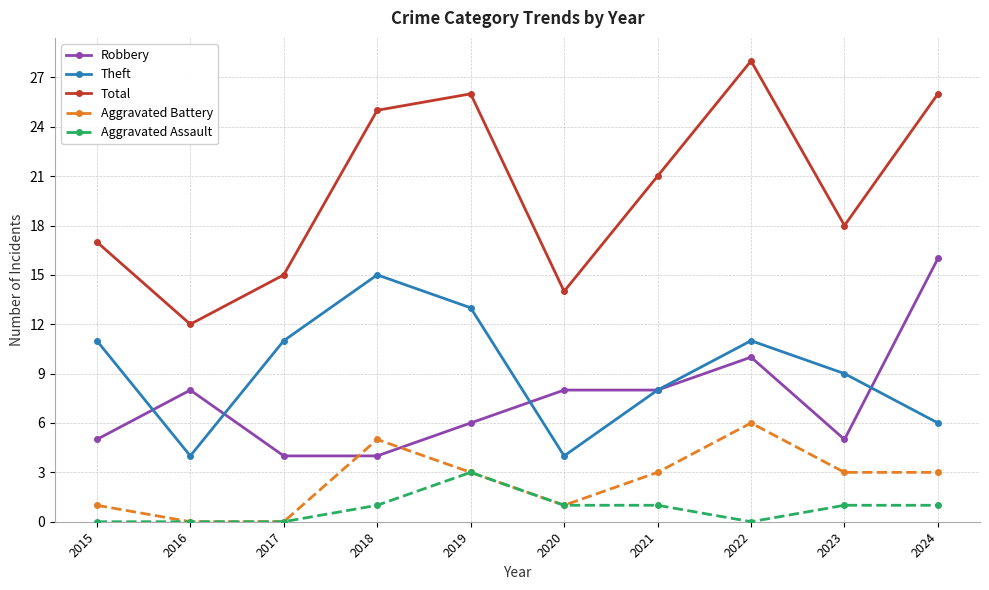

True or false: Aggravated Battery and Robbery intersect in this chart.

True